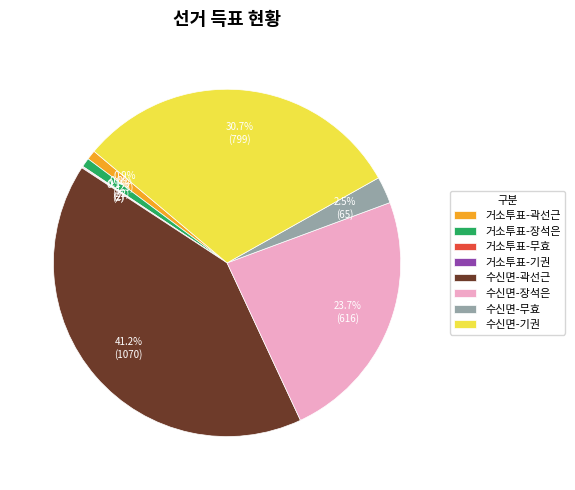

Between 수신면-장석은 and 거소투표-곽선근, which is larger?

수신면-장석은